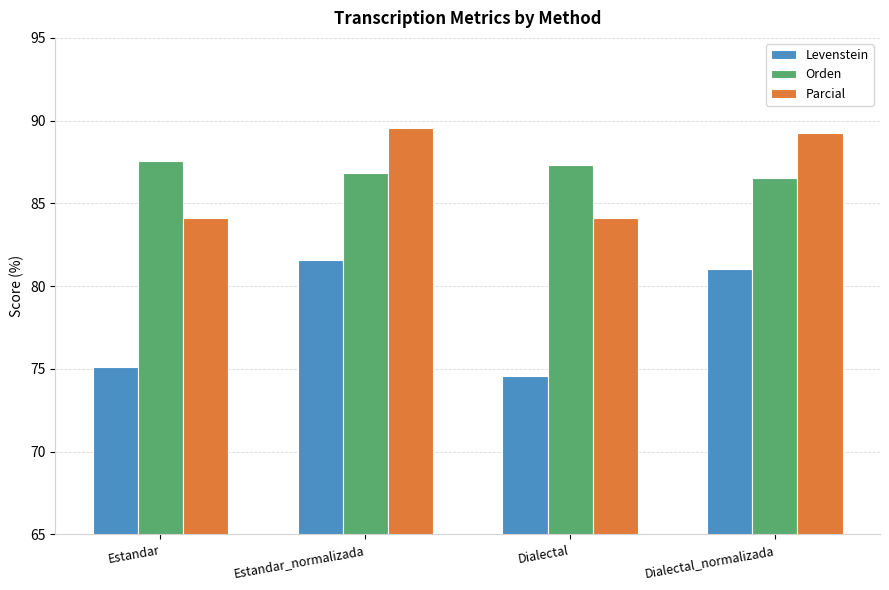

Reading left to right, what are all the values shown in this chart?

Levenstein: Estandar=75.1	Estandar_normalizada=81.6	Dialectal=74.6	Dialectal_normalizada=81.0
Orden: Estandar=87.6	Estandar_normalizada=86.8	Dialectal=87.3	Dialectal_normalizada=86.6
Parcial: Estandar=84.1	Estandar_normalizada=89.5	Dialectal=84.1	Dialectal_normalizada=89.3